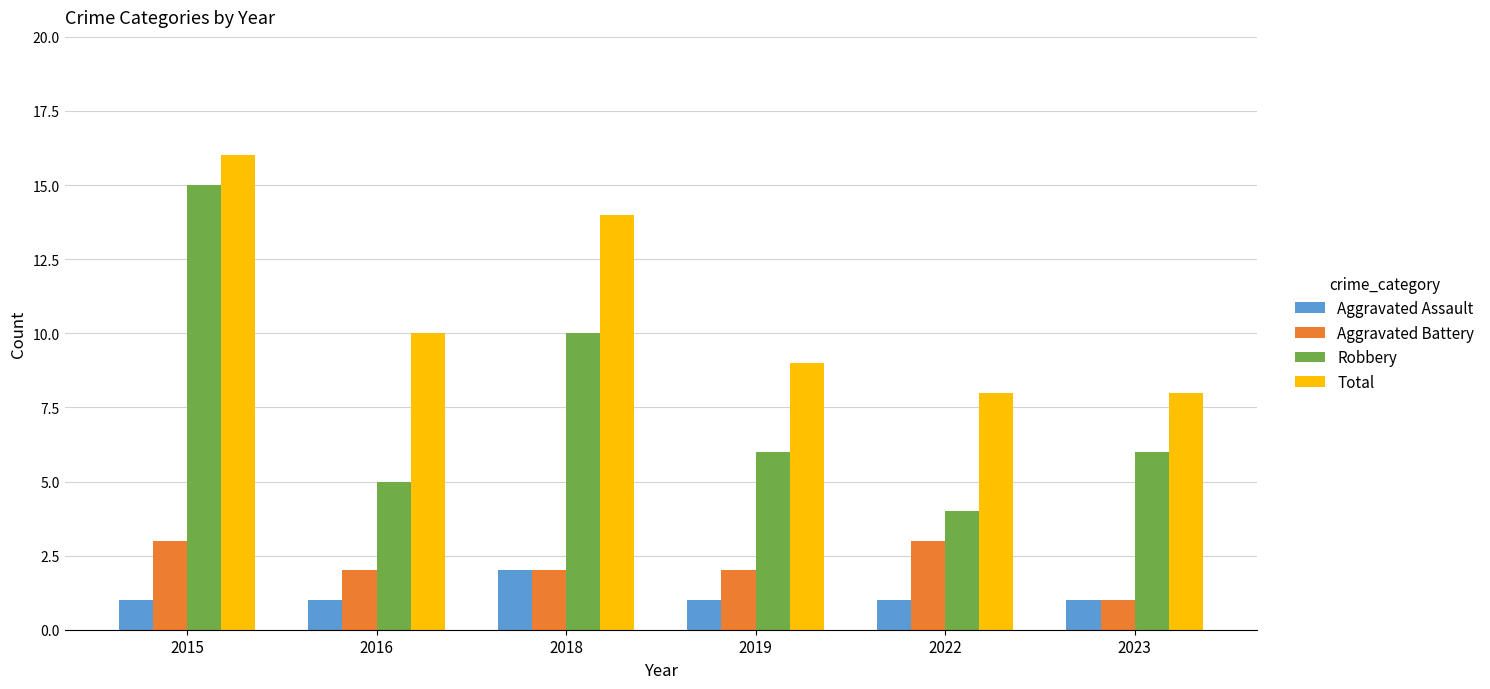

At which label does Aggravated Battery reach its minimum?

2023